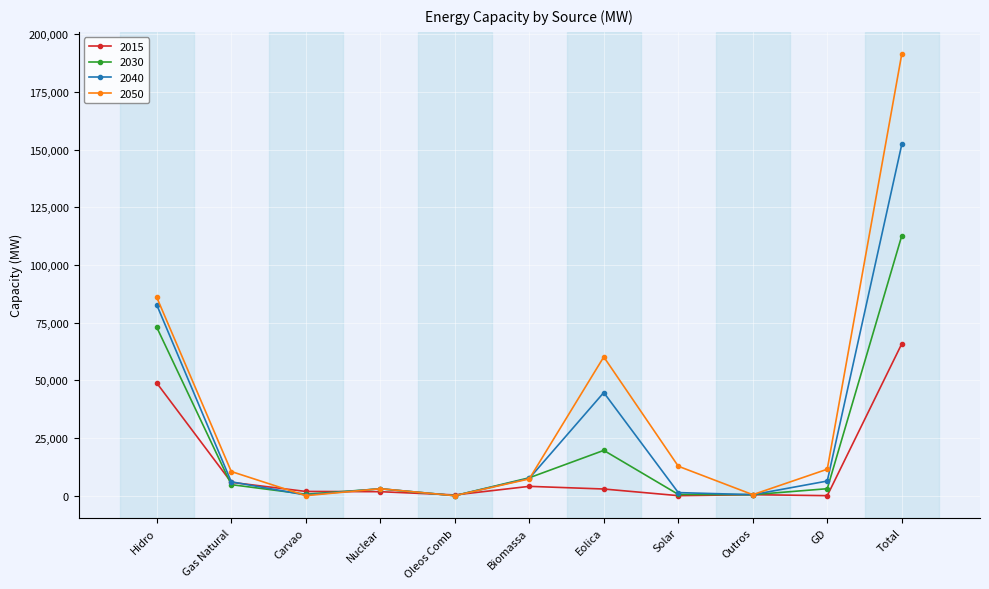

How many categories are shown in the chart?

11